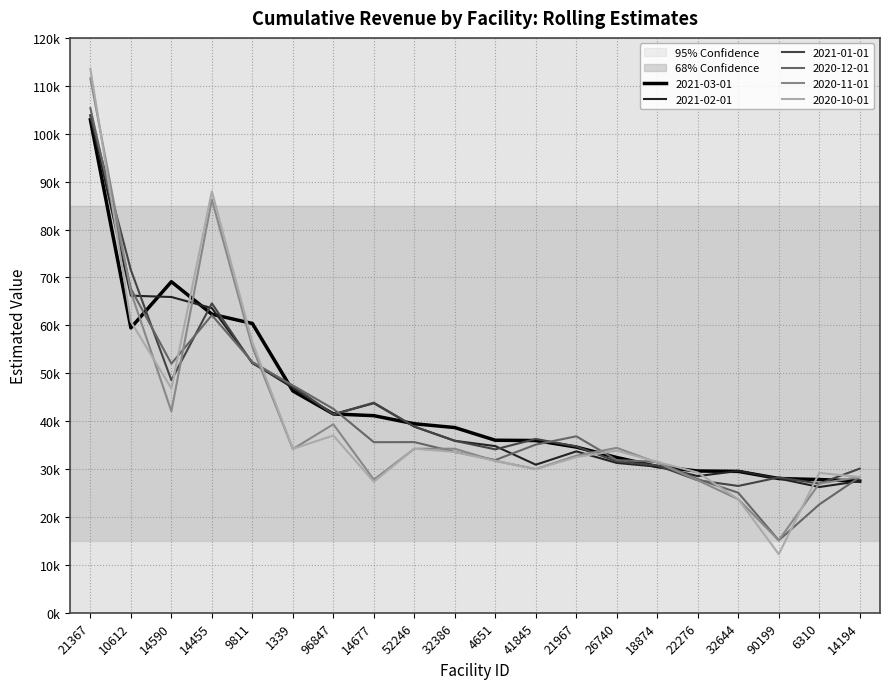

Does the chart display data point markers on the line(s)?

No